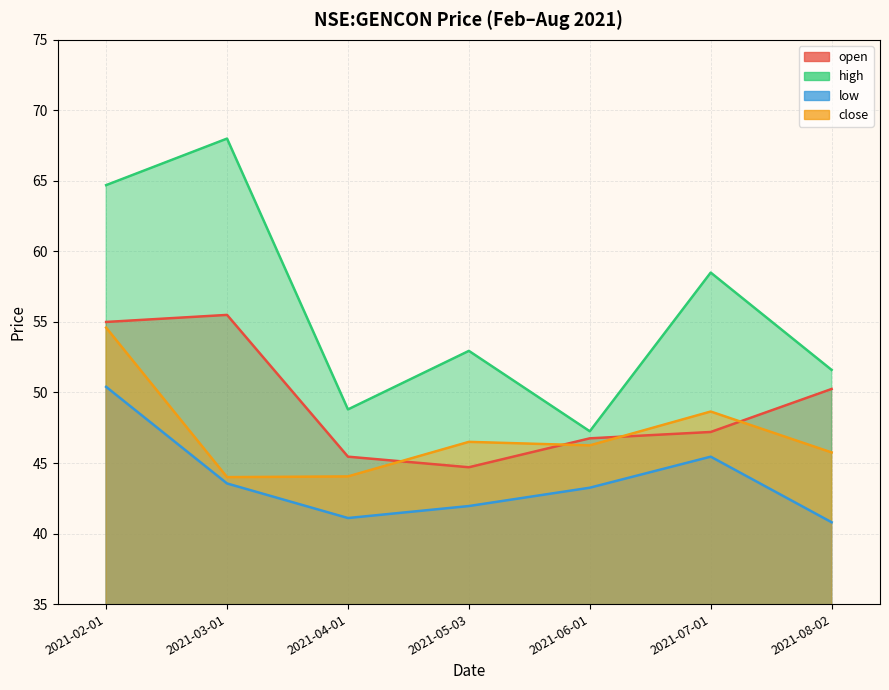

Which series has the largest total across all categories?

high